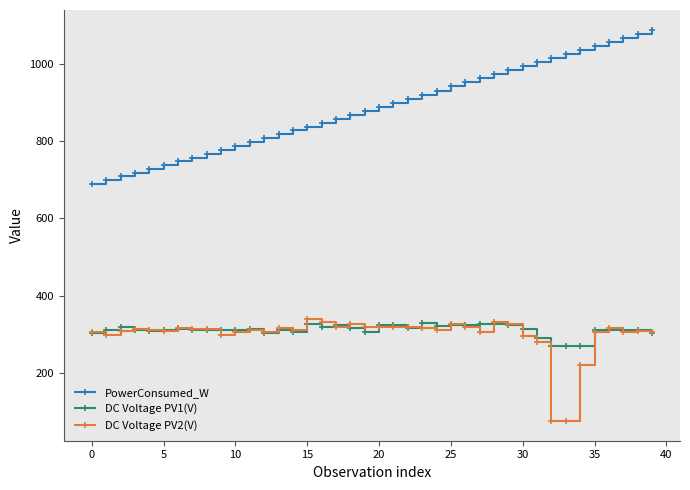

What is the maximum value shown in the chart?

1089.0